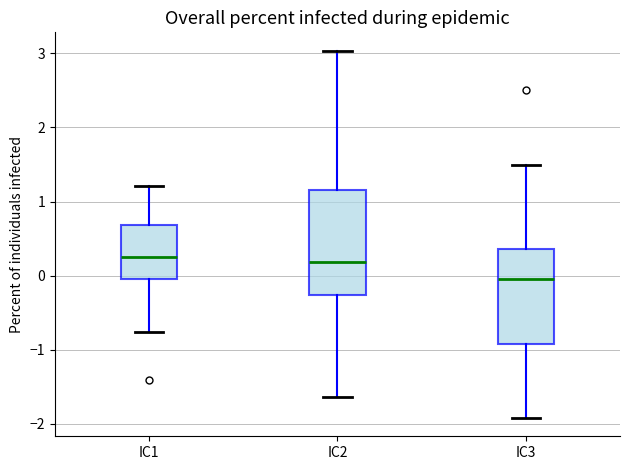

Comparing the boxes themselves (not the whiskers), which one is the tallest?

IC2